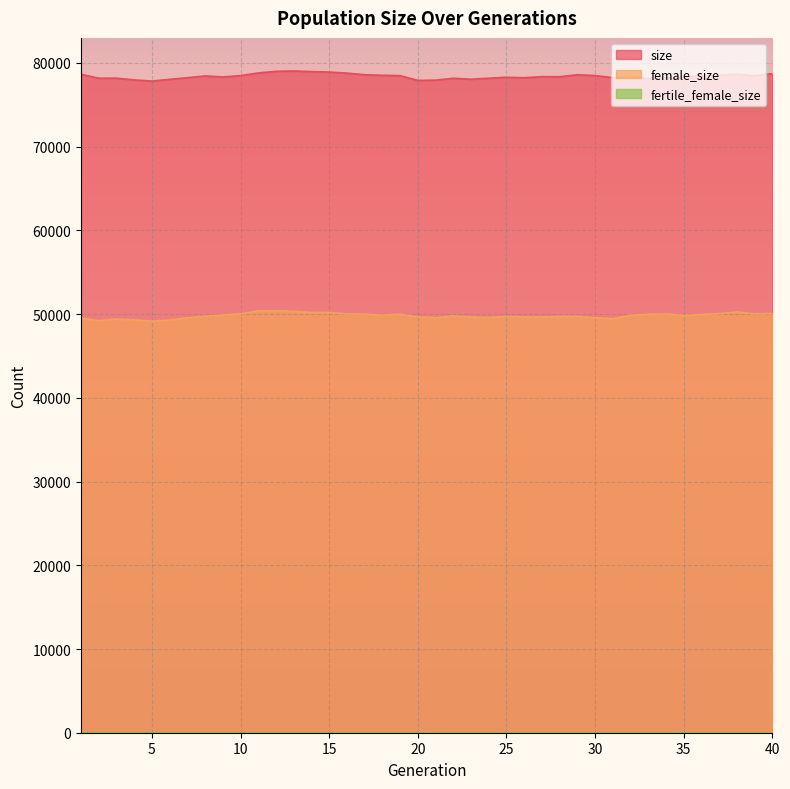

Where is female_size nearest to the value 49782?

22